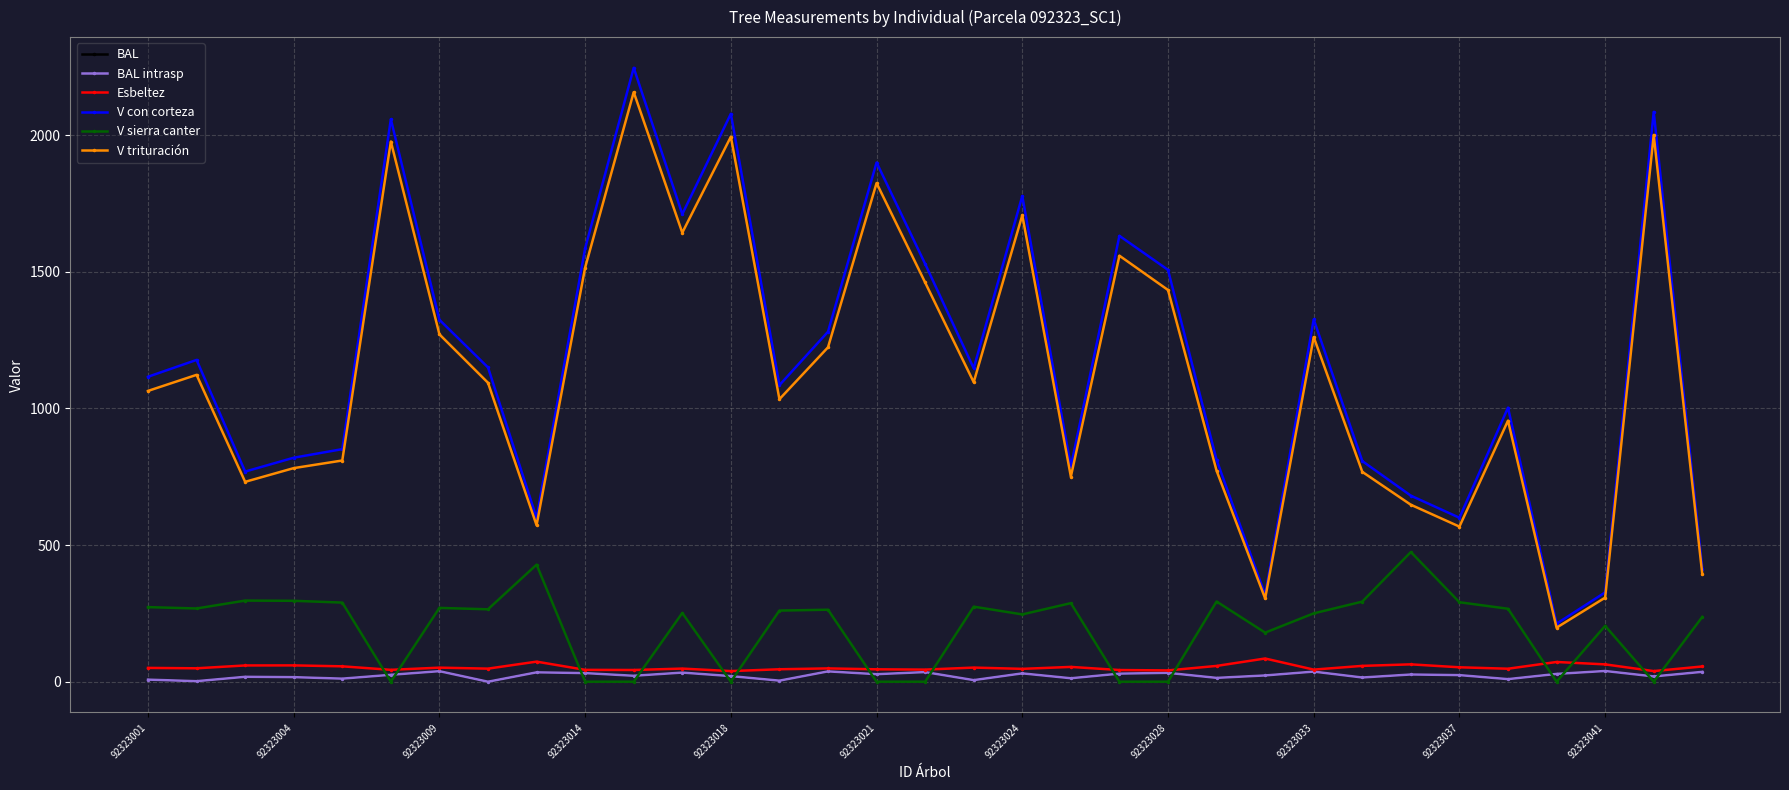

After their last crossing, which series has the higher values: Esbeltez or V sierra canter?

V sierra canter